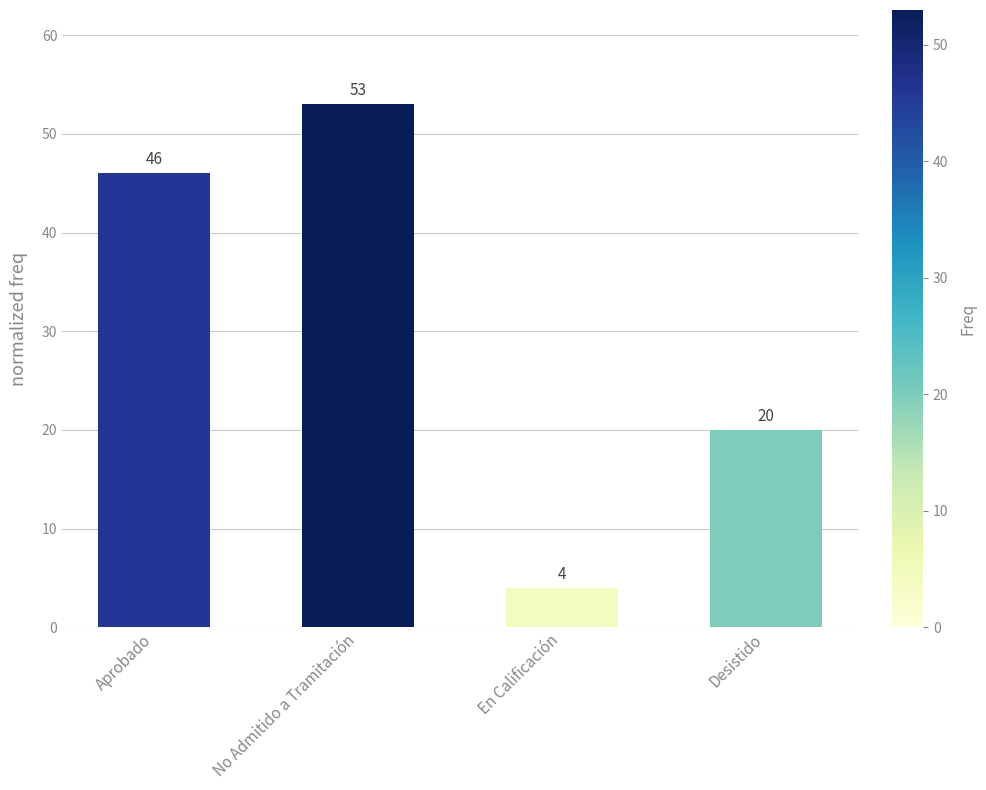

Count the values in the range 20 to 53.

3